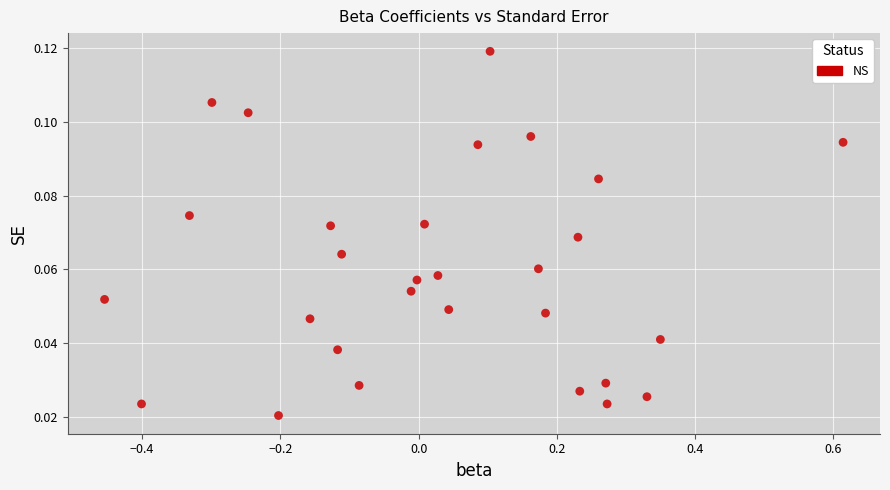

What is the range of X values (max minus min)?

1.1